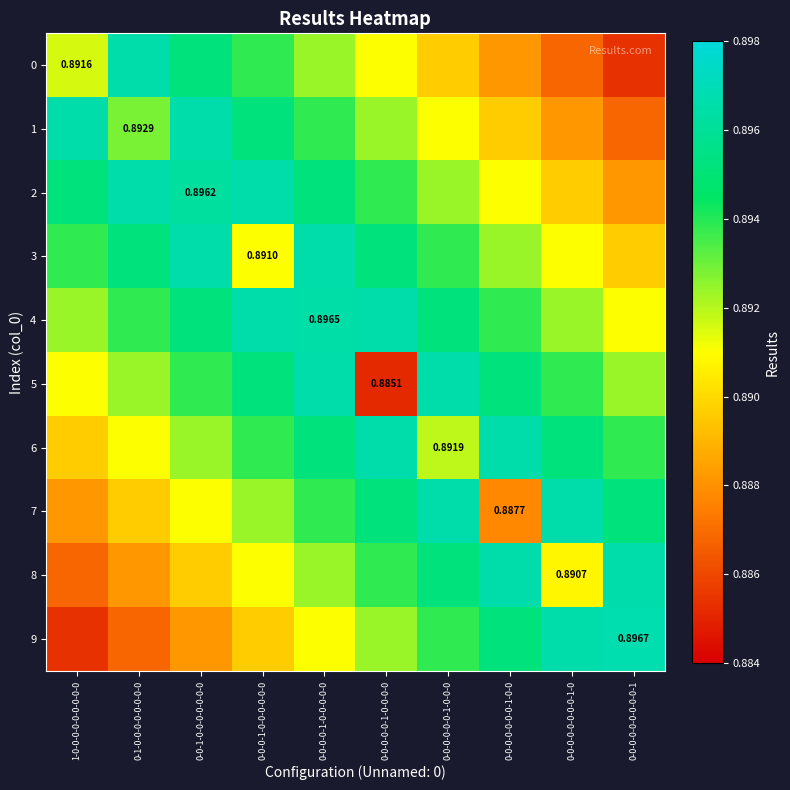

Which category has the highest value in the 5 series?

0-0-0-0-1-0-0-0-0-0